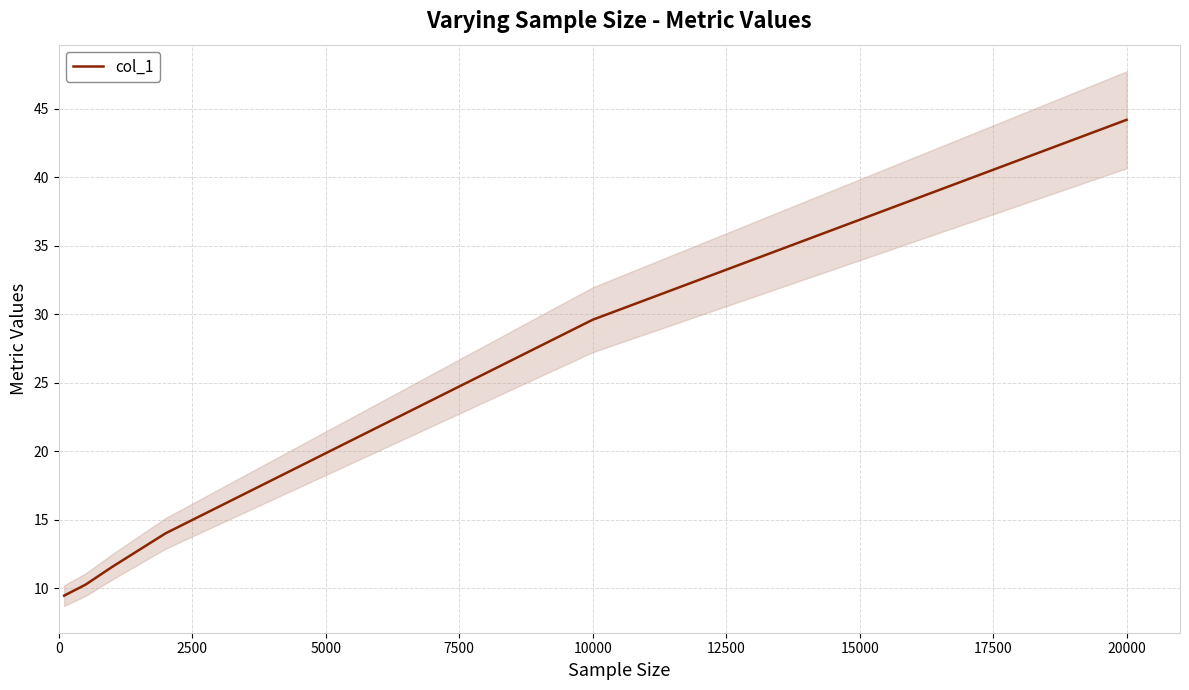

At which label is col_1 closest to 26?

10000